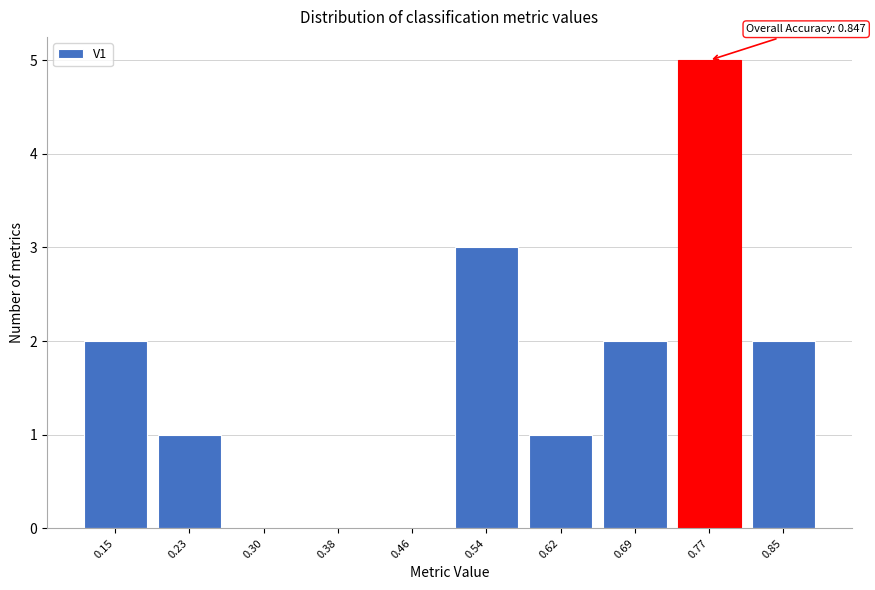

Reading left to right, extract all data points from this chart.

0.15=2	0.23=1	0.30=0	0.38=0	0.46=0	0.54=3	0.62=1	0.69=2	0.77=5	0.85=2